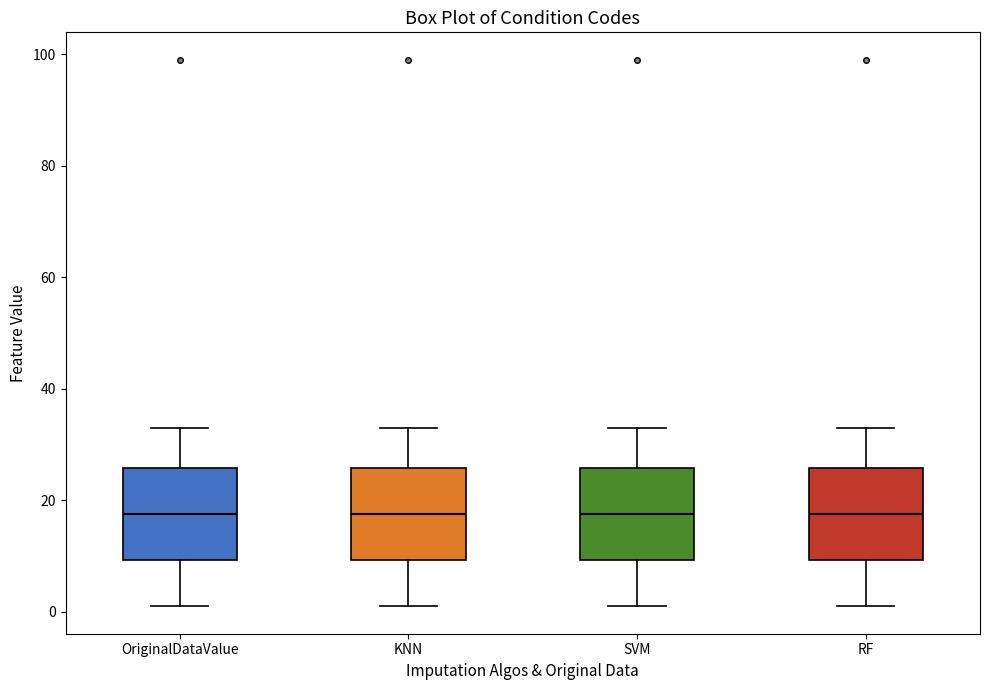

Reading left to right, read every box against the y-axis: the position of its median line, the range the box covers, and the ends of its whiskers. The values are not printed on the chart, so give them approximately, as read against the axis.

OriginalDataValue: median 18, box 10 to 26, whiskers 2 to 34
KNN: median 18, box 10 to 26, whiskers 2 to 34
SVM: median 18, box 10 to 26, whiskers 2 to 34
RF: median 18, box 10 to 26, whiskers 2 to 34